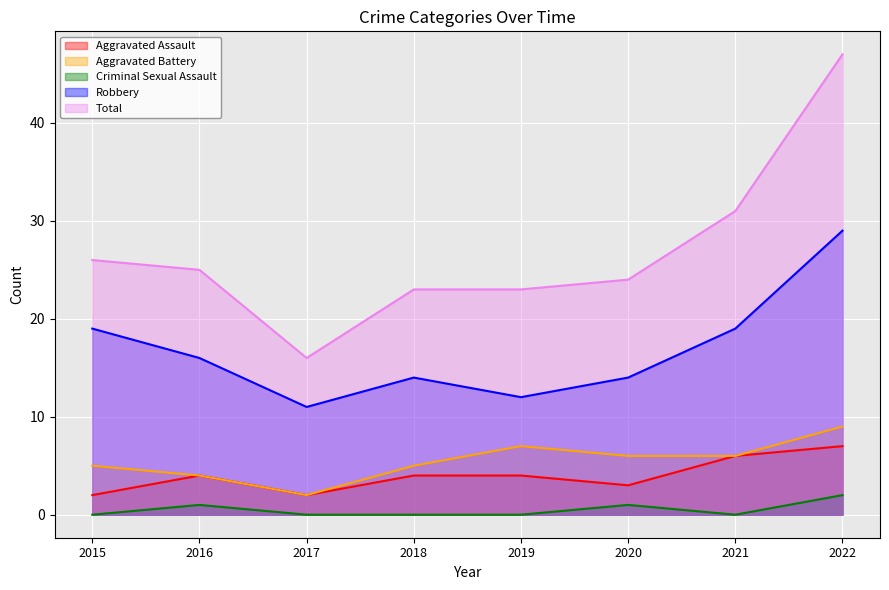

Reading left to right, extract all data points from this chart.

Aggravated Assault: 2015=2	2016=4	2017=2	2018=4	2019=4	2020=3	2021=6	2022=7
Aggravated Battery: 2015=5	2016=4	2017=2	2018=5	2019=7	2020=6	2021=6	2022=9
Criminal Sexual Assault: 2015=0	2016=1	2017=0	2018=0	2019=0	2020=1	2021=0	2022=2
Robbery: 2015=19	2016=16	2017=11	2018=14	2019=12	2020=14	2021=19	2022=29
Total: 2015=26	2016=25	2017=16	2018=23	2019=23	2020=24	2021=31	2022=47